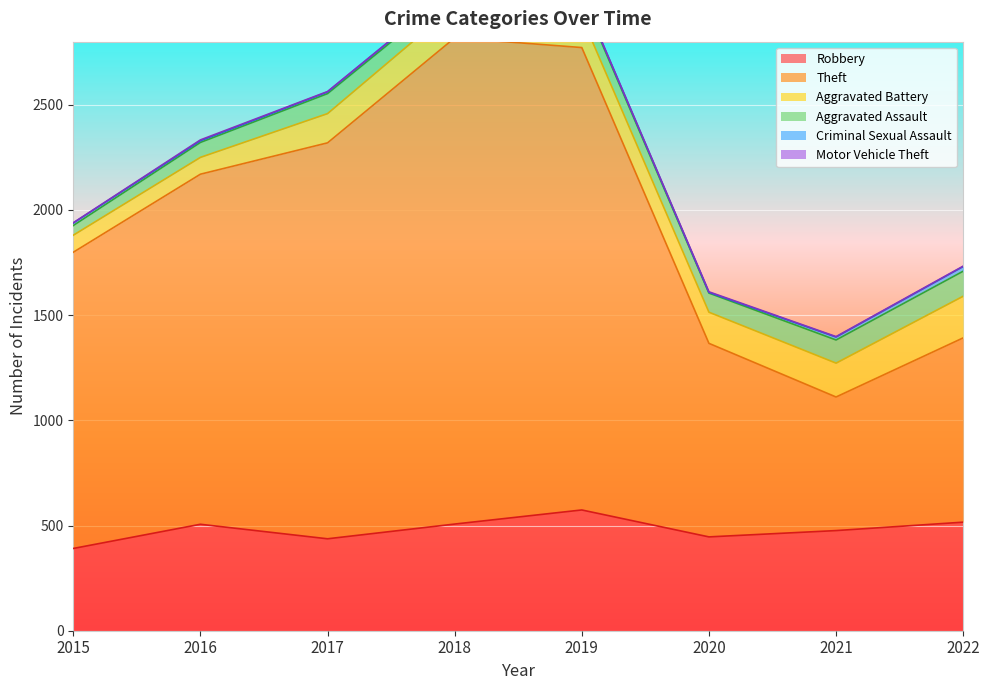

What is the value of the Aggravated Assault point at the 2nd from the left?

71